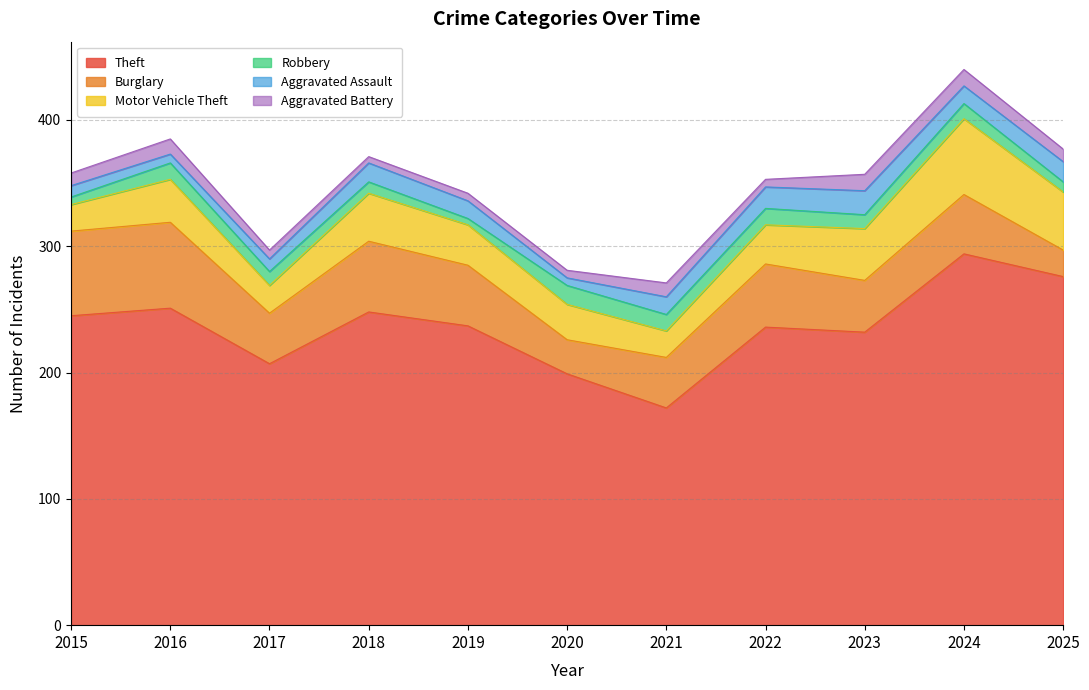

What is the maximum value shown in the chart?

294